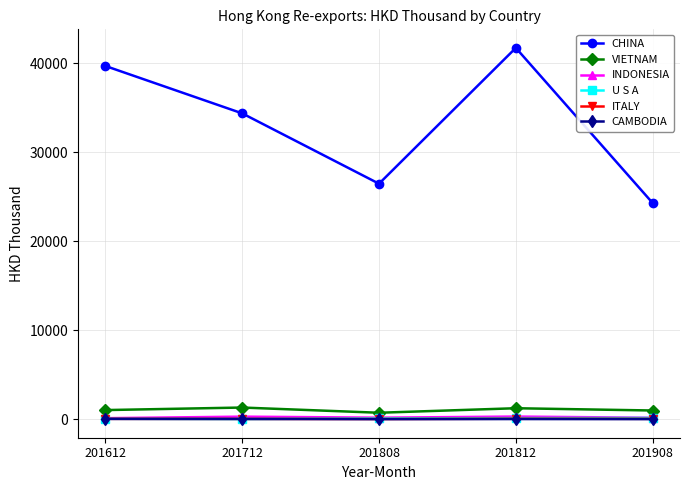

Which category has the highest value across all series?

201812